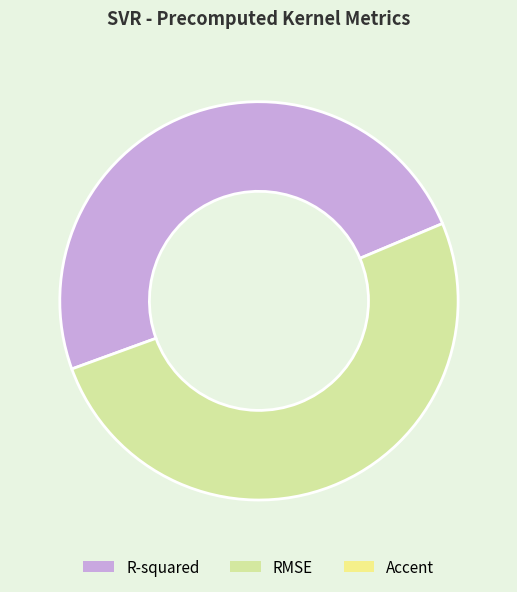

Is there a majority slice in this chart?

Yes